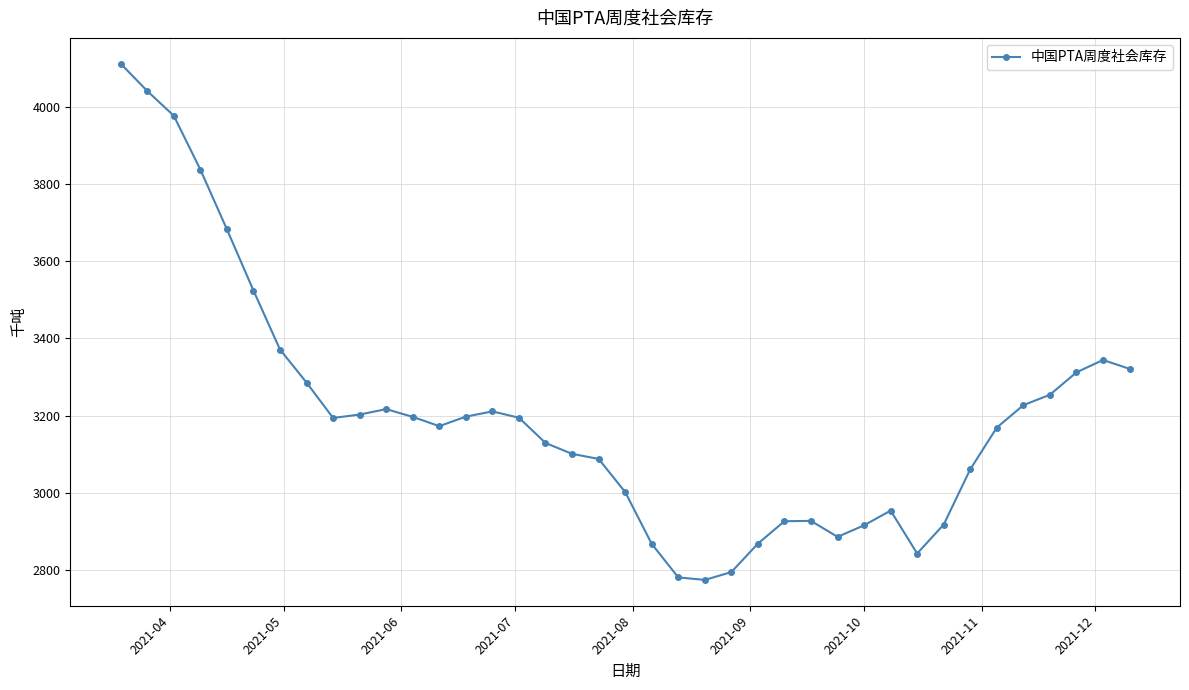

Count the number of categories in the chart.

39